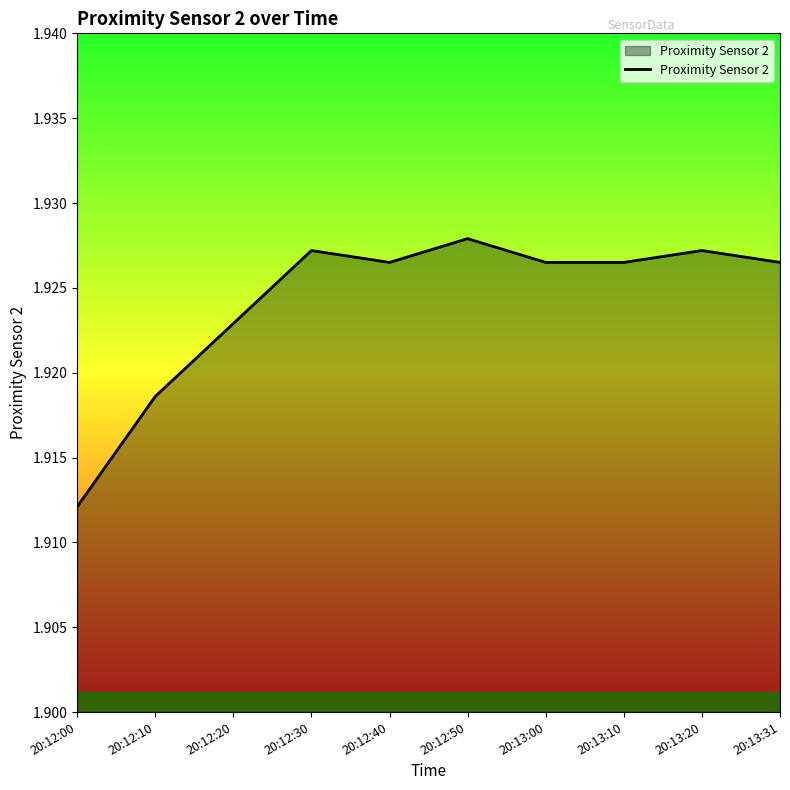

What position from the right is 20:12:00?

10